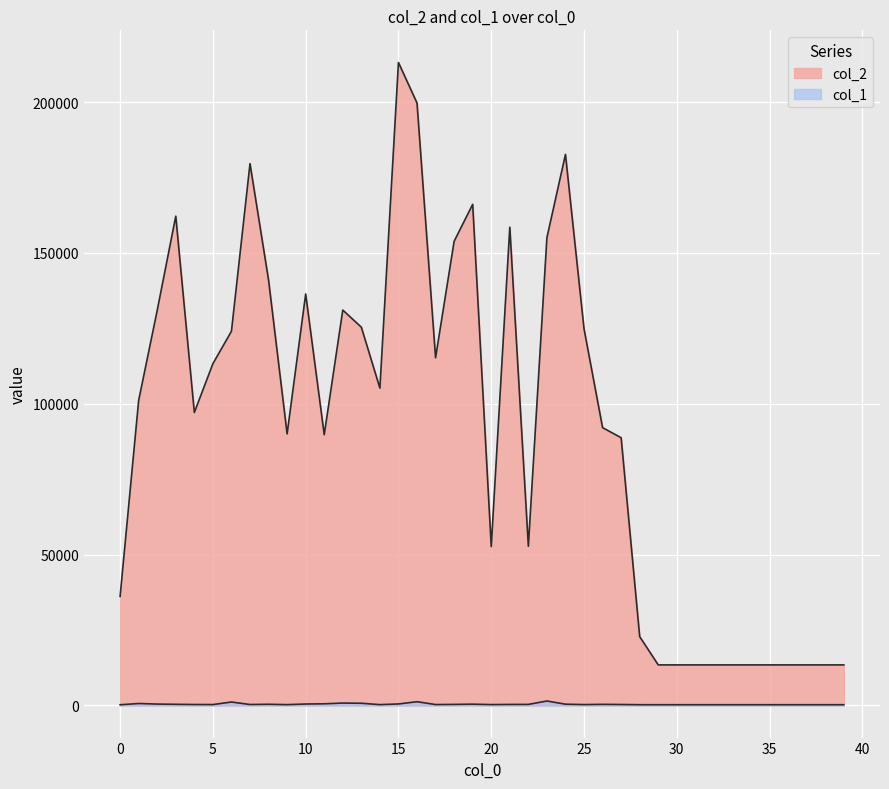

Which series changed the most between 3 and 24?

col_2